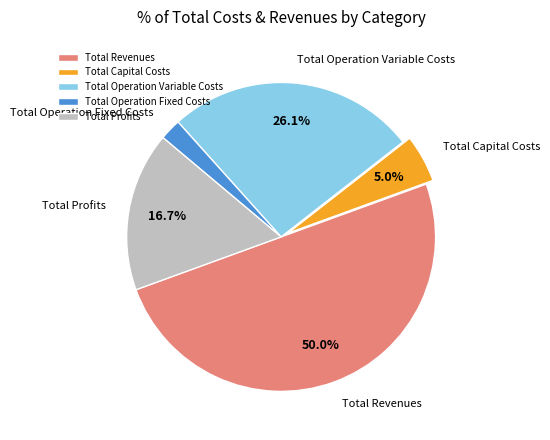

Is it true that Total Revenues is 50% of the pie?

True